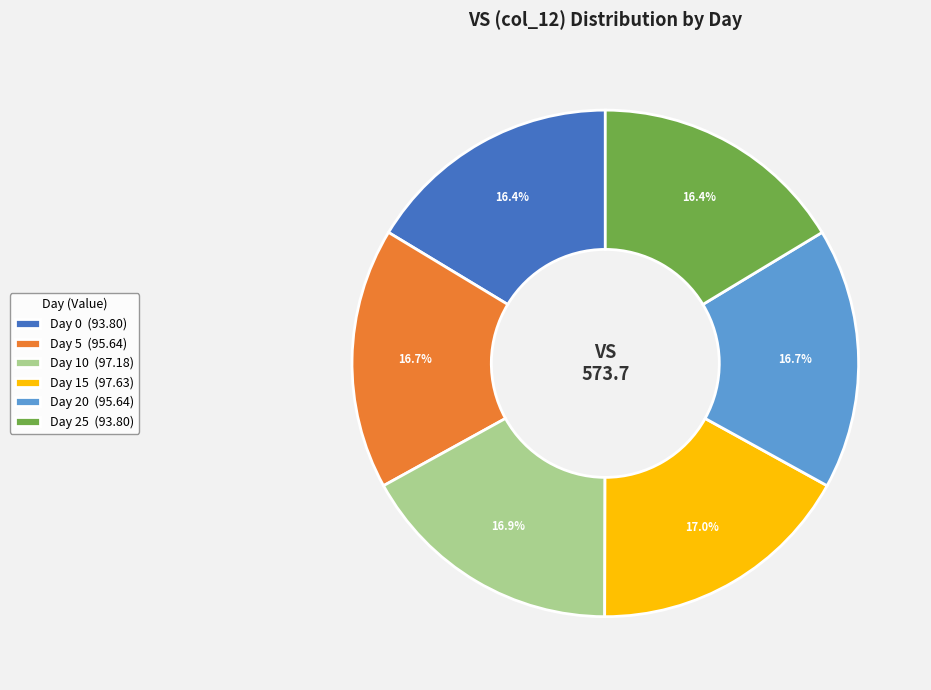

Between Day 10 (97.18) and Day 0 (93.80), which is larger?

Day 10 (97.18)